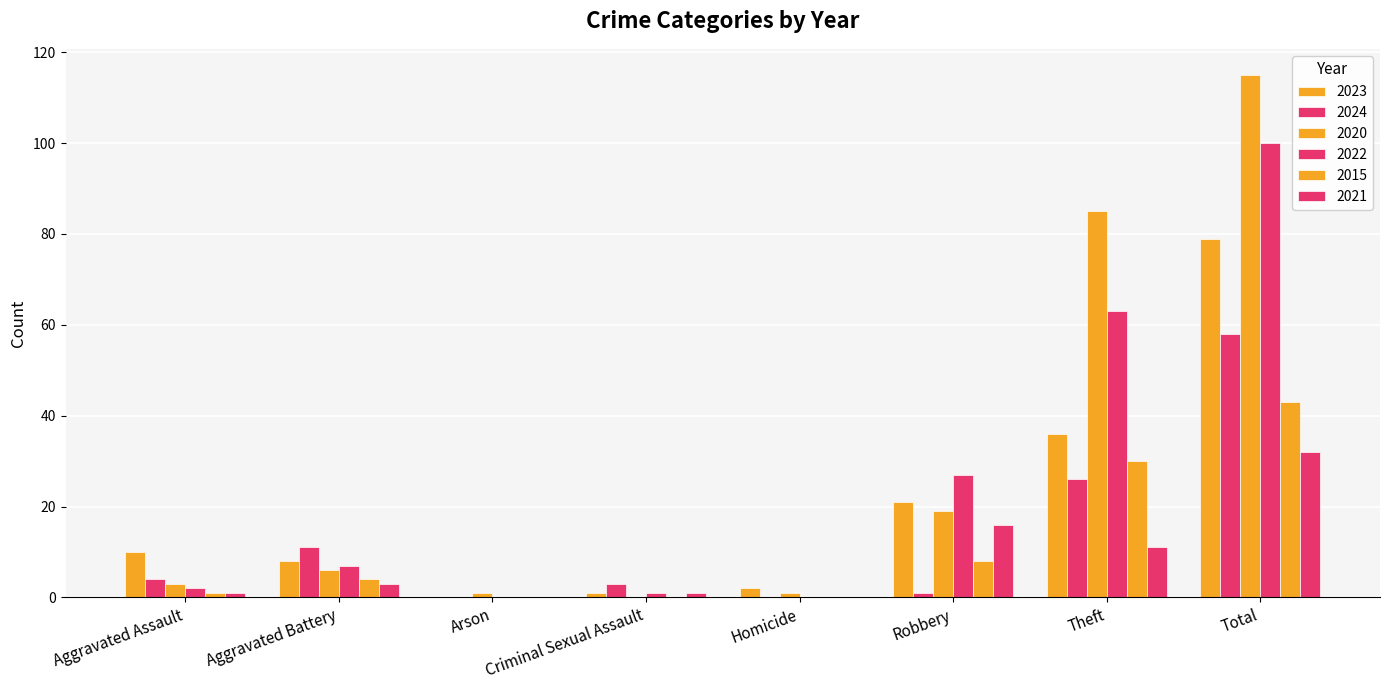

At how many categories does at least one series exceed 6?

5